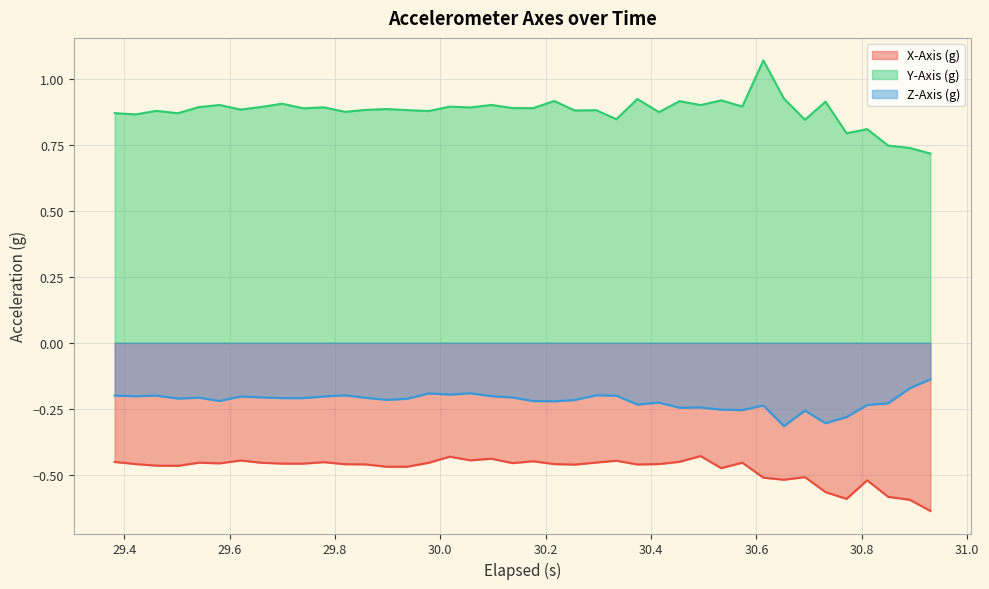

List the series in order of their peak value, highest first.

Y-Axis (g), Z-Axis (g), X-Axis (g)